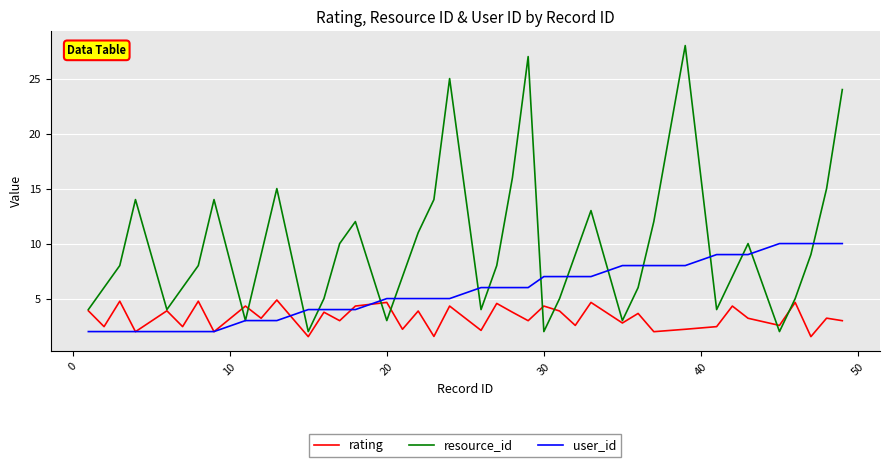

Which series has the largest total across all categories?

resource_id